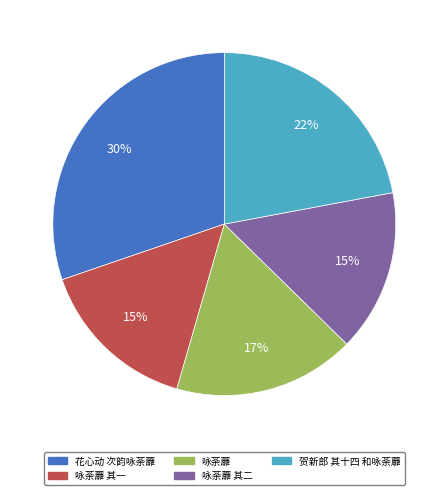

How many segments does this pie chart have?

5